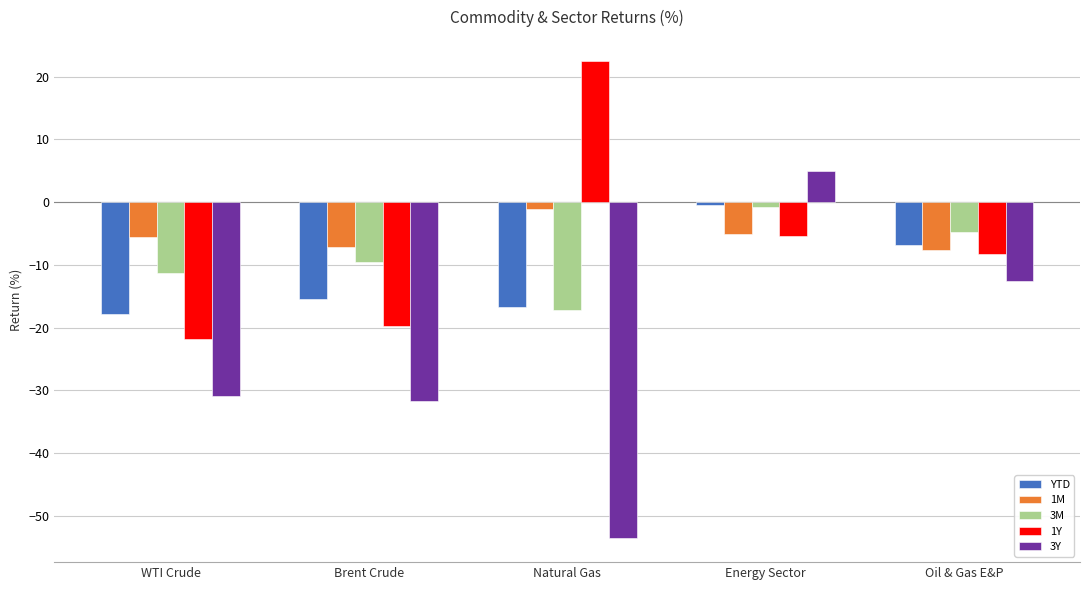

What is the minimum value for 3M?

-17.3